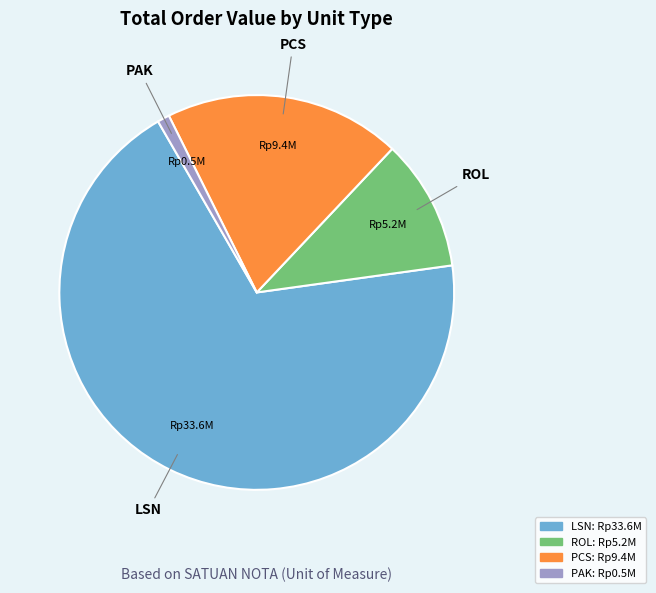

Does LSN account for over 50% of the chart?

Yes